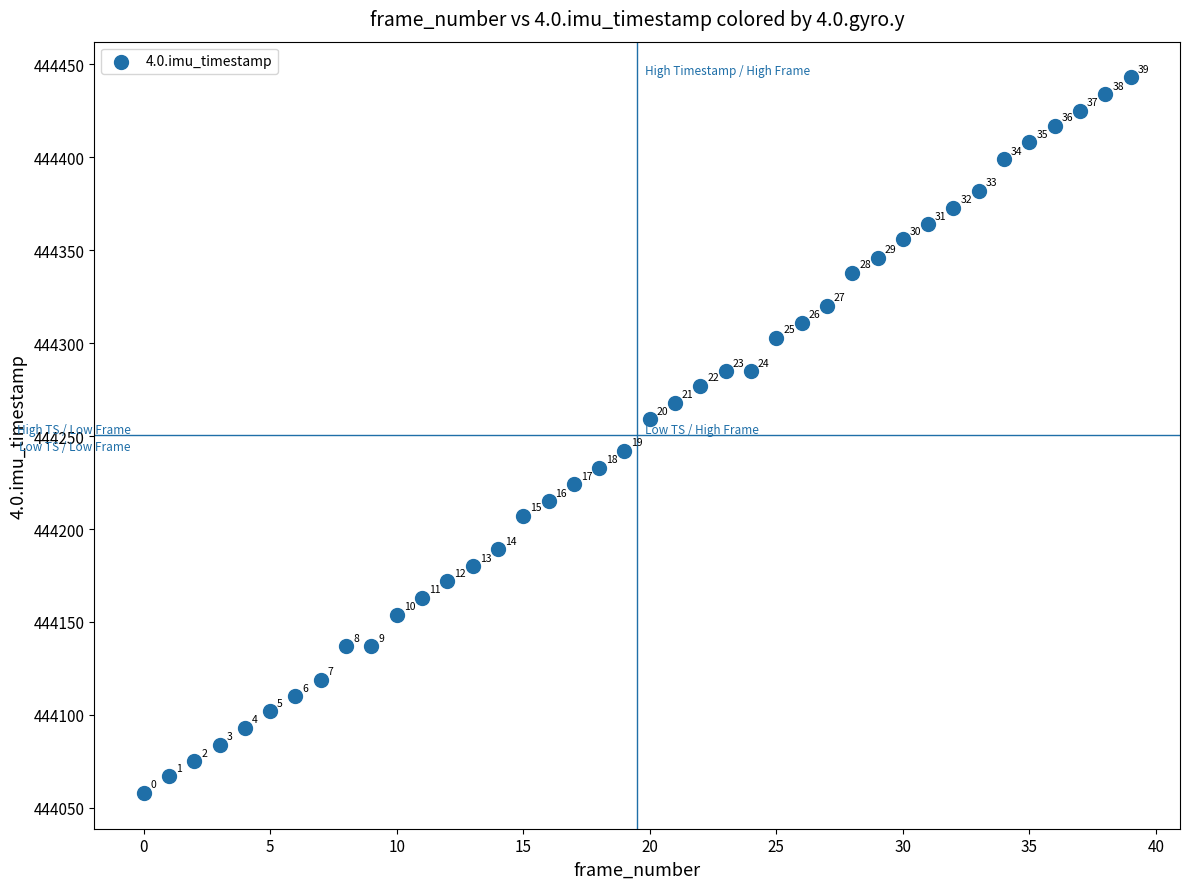

What is the range of Y values (max minus min)?

385